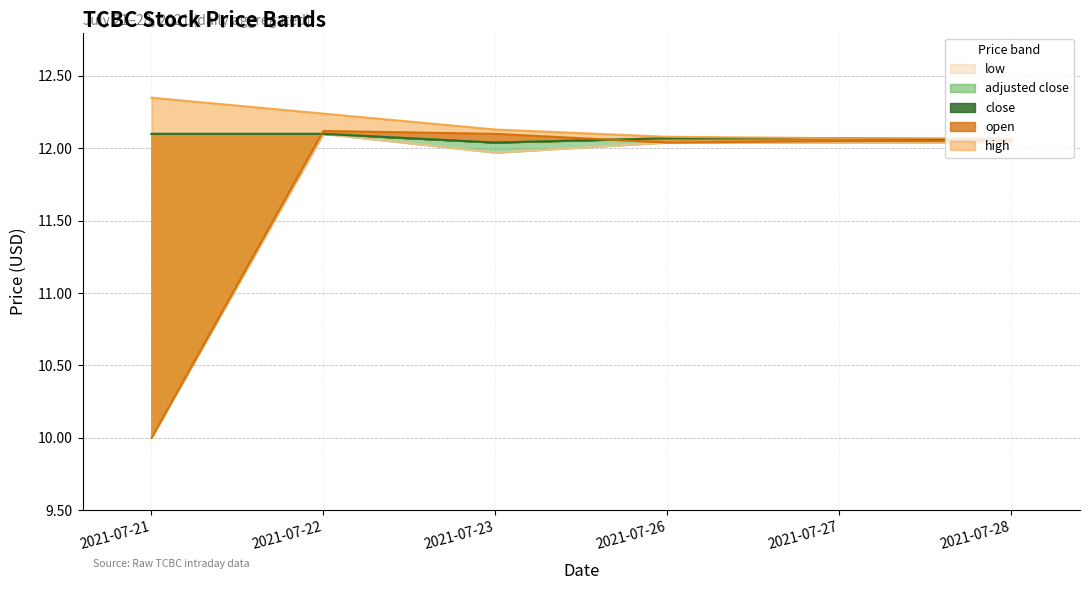

What is the minimum value for low?

10.0